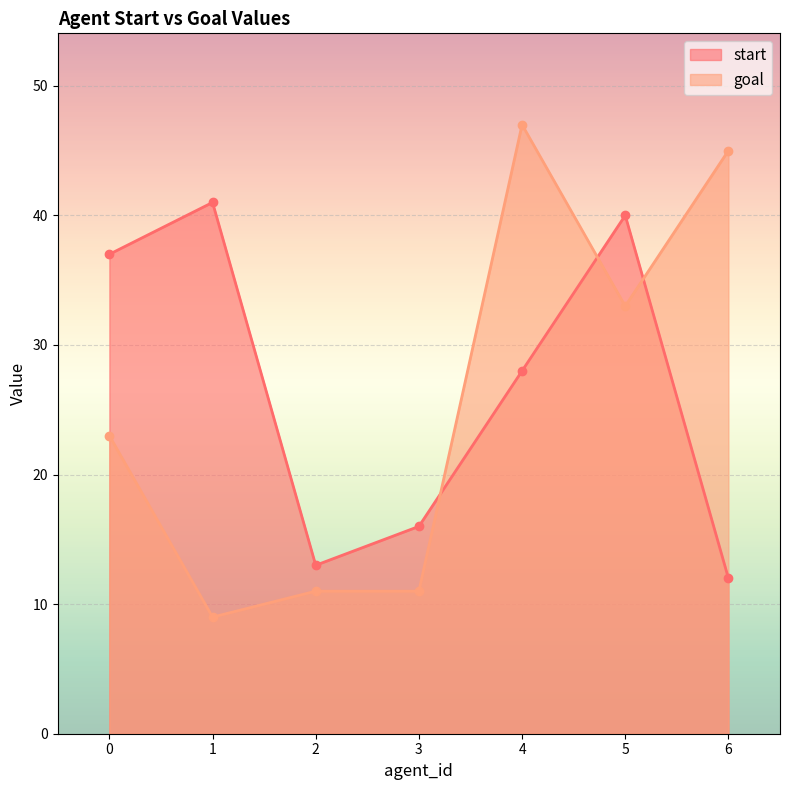

How many times do start and goal cross each other?

3